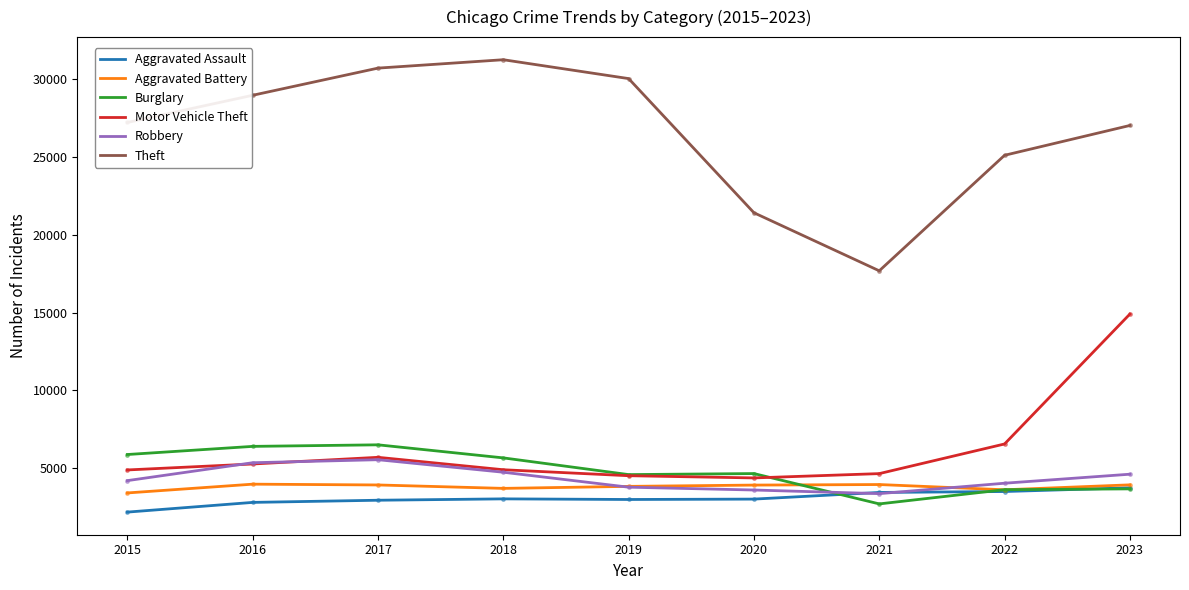

Is it true that Aggravated Assault equals 4789 at 2016?

False